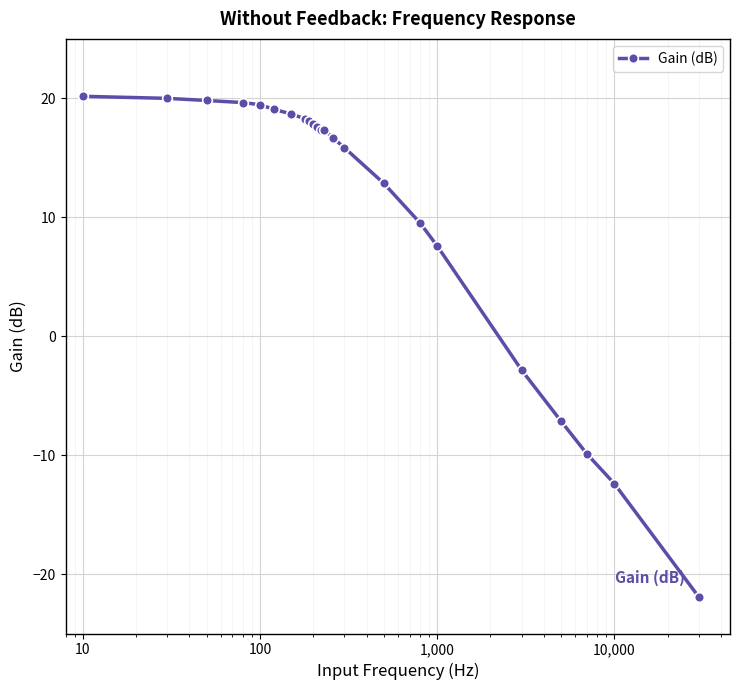

What is the average value?

10.9